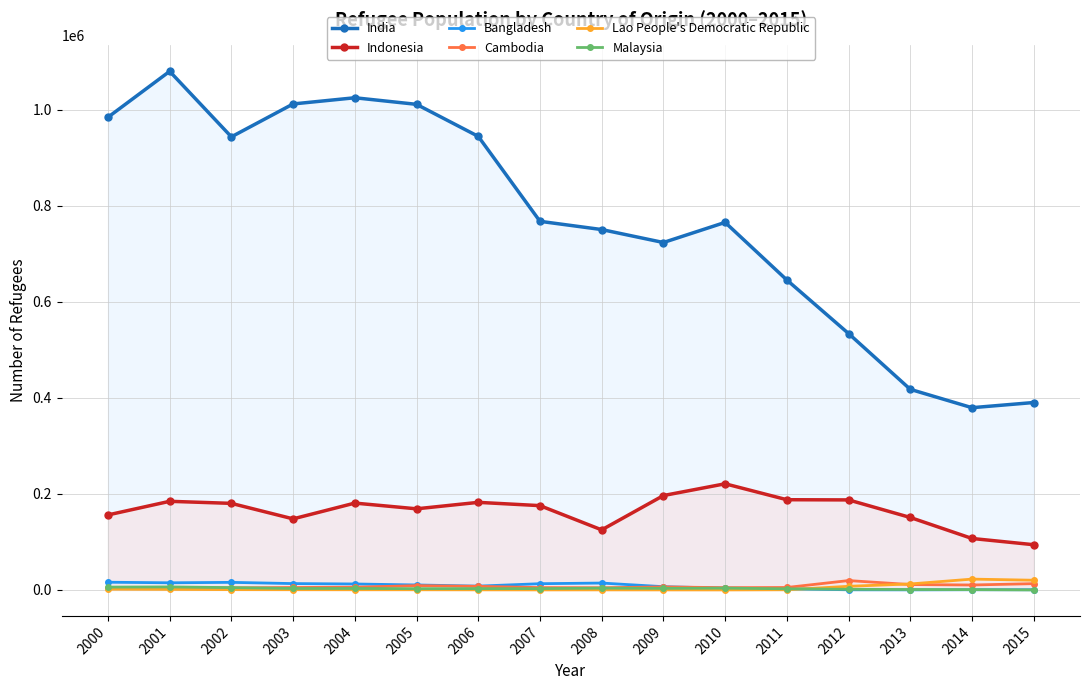

The Bangladesh series shows 28298 at 2000. True or false?

False